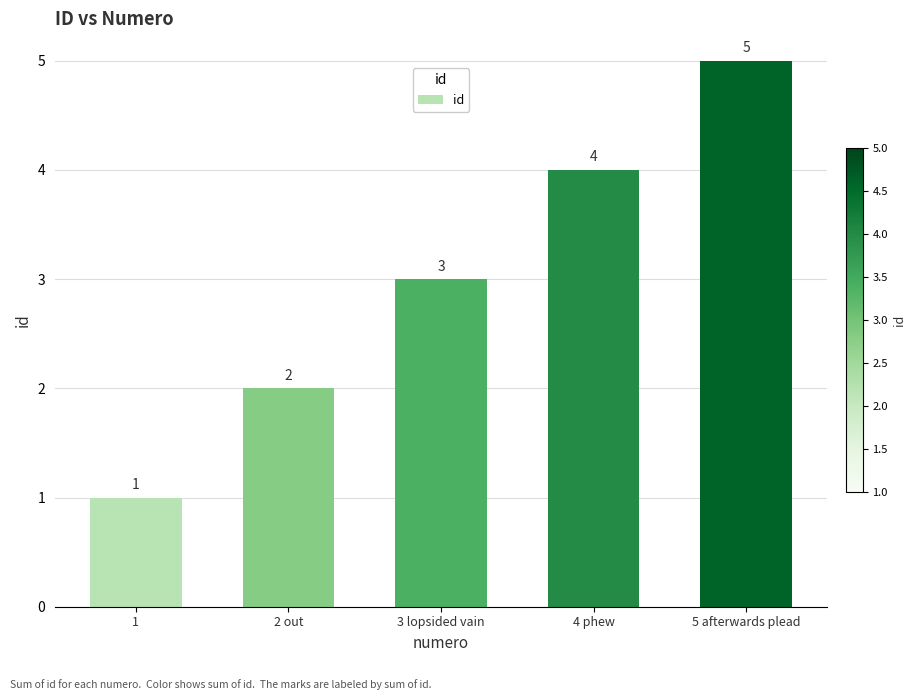

List the labels in order of value, largest first.

5 afterwards plead, 4 phew, 3 lopsided vain, 2 out, 1